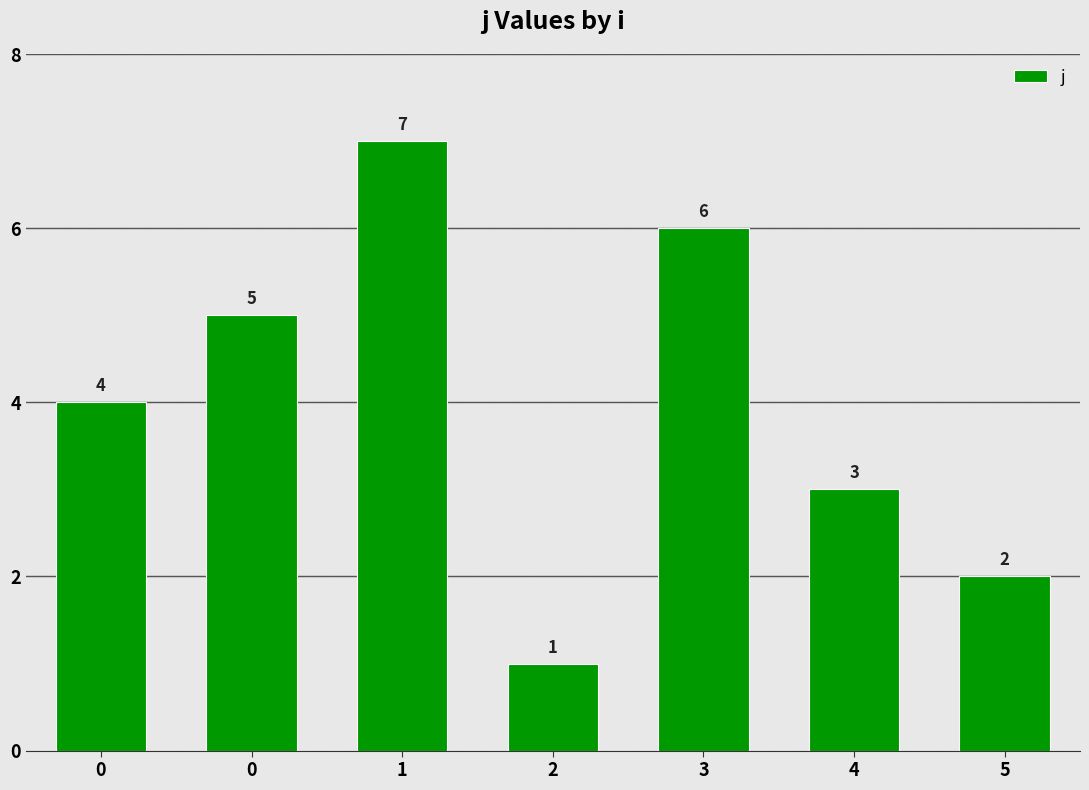

Rank the categories by value from lowest to highest.

2, 5, 4, 0, 0, 3, 1